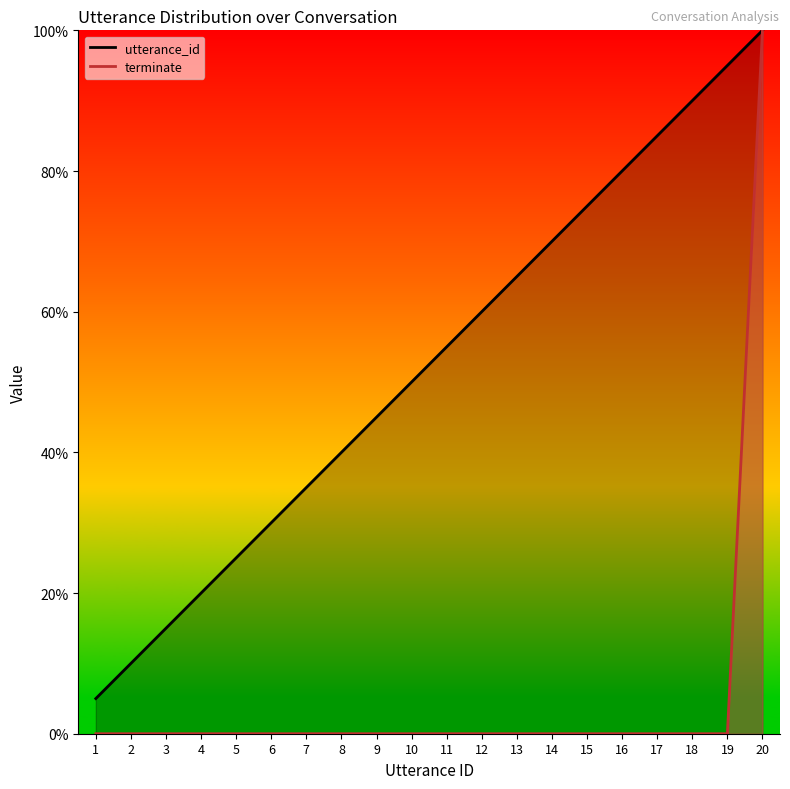

How many data points in utterance_id are less than 55?

10